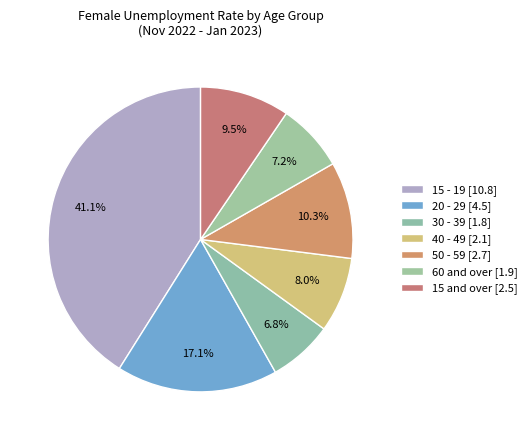

How many segments does this pie chart have?

7